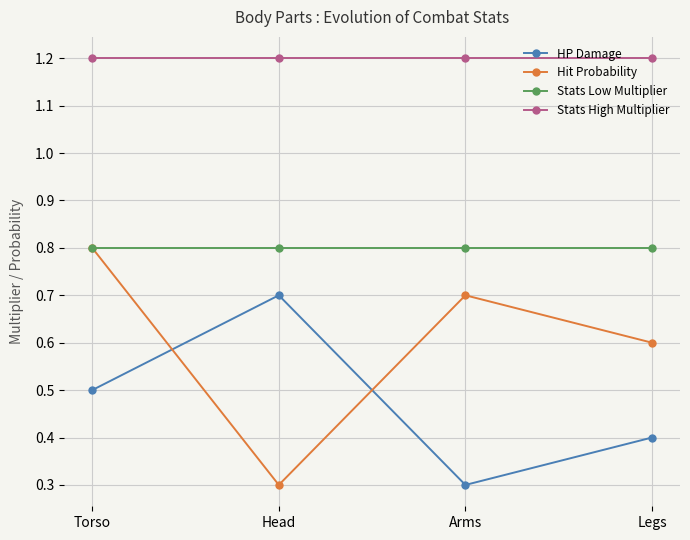

Reading left to right, transcribe all the data shown in this chart.

HP Damage: 0.5	0.7	0.3	0.4
Hit Probability: 0.8	0.3	0.7	0.6
Stats Low Multiplier: 0.8	0.8	0.8	0.8
Stats High Multiplier: 1.2	1.2	1.2	1.2